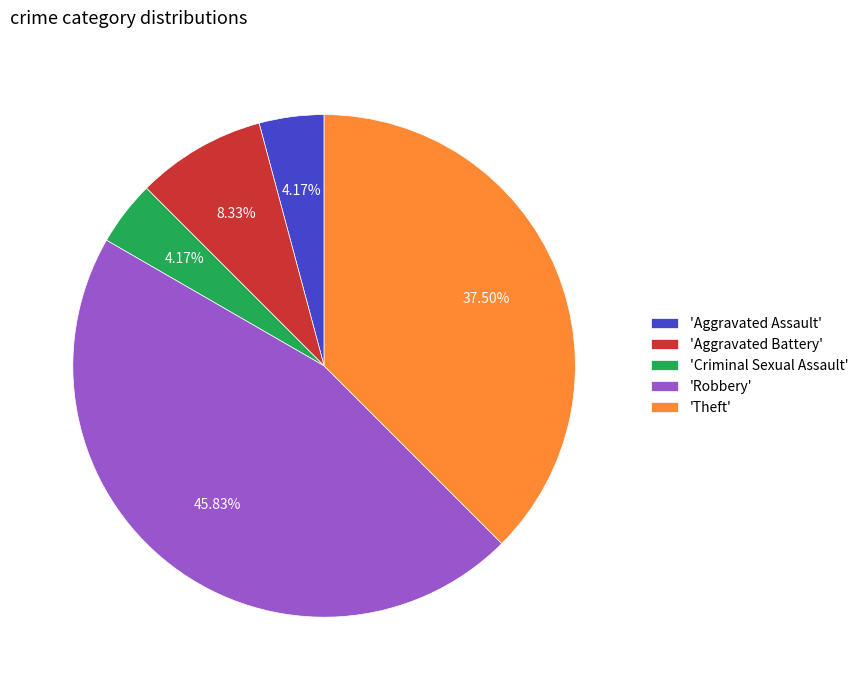

What is the largest slice in the pie chart?

'Robbery'